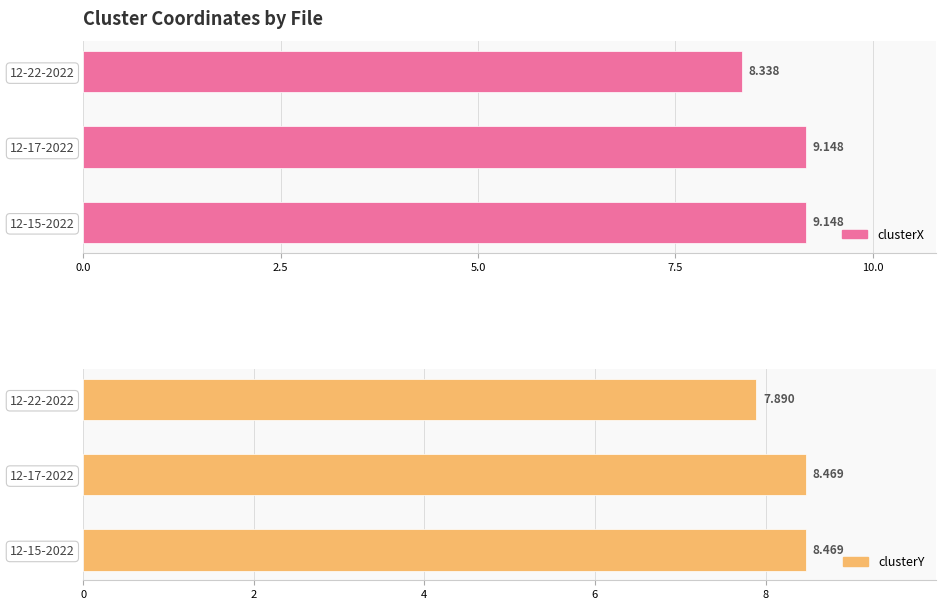

What is the value of the clusterX bar at the 3rd from the left?

8.3